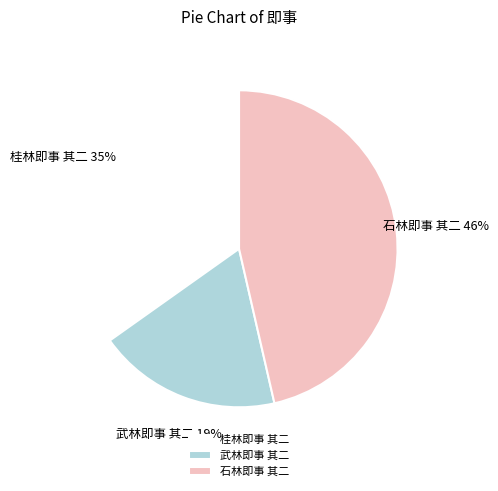

True or false: 石林即事 其二 accounts for 46% of the total.

True